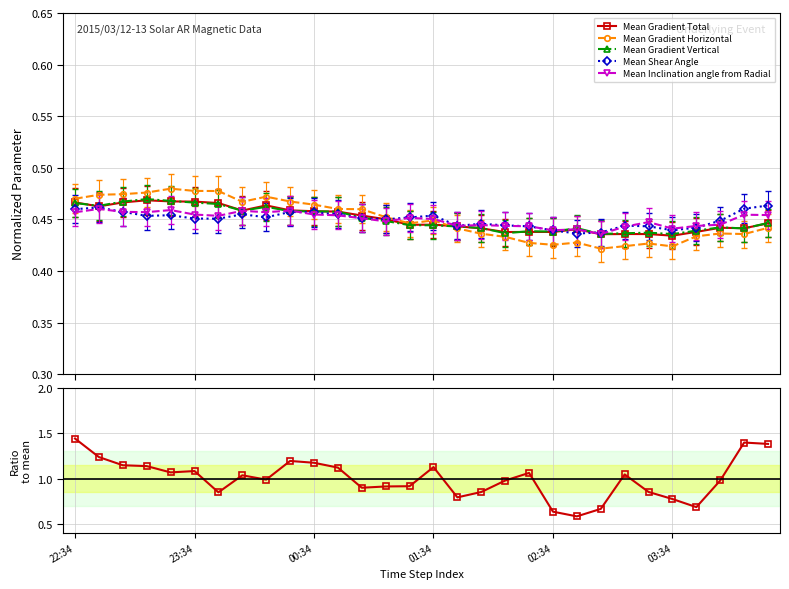

Count the Mean Gradient Total values in the range 0 to 1.

30